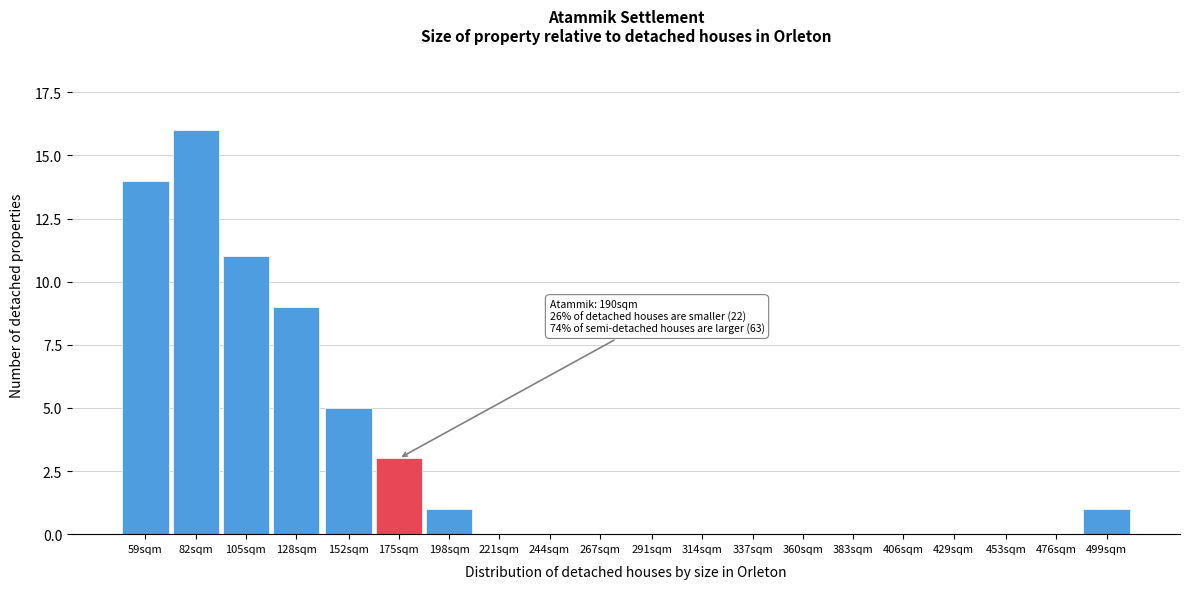

Reading left to right, what are all the values shown in this chart?

59sqm=14	82sqm=16	105sqm=11	128sqm=9	152sqm=5	175sqm=3	198sqm=1	221sqm=0	244sqm=0	267sqm=0	291sqm=0	314sqm=0	337sqm=0	360sqm=0	383sqm=0	406sqm=0	429sqm=0	453sqm=0	476sqm=0	499sqm=1